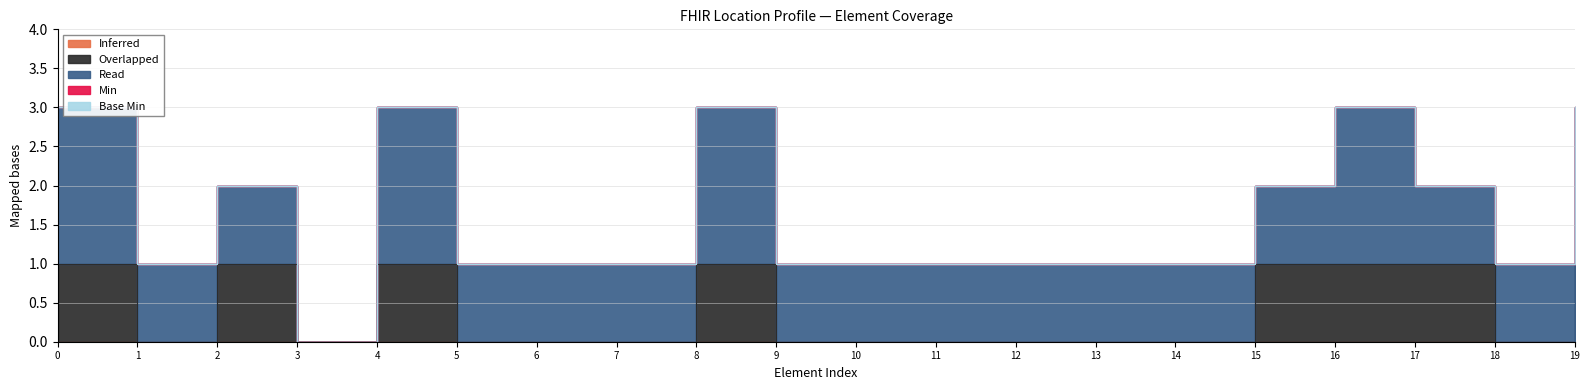

What are all the series names shown in the legend?

Min, Base Min, Overlapped, Read, Inferred